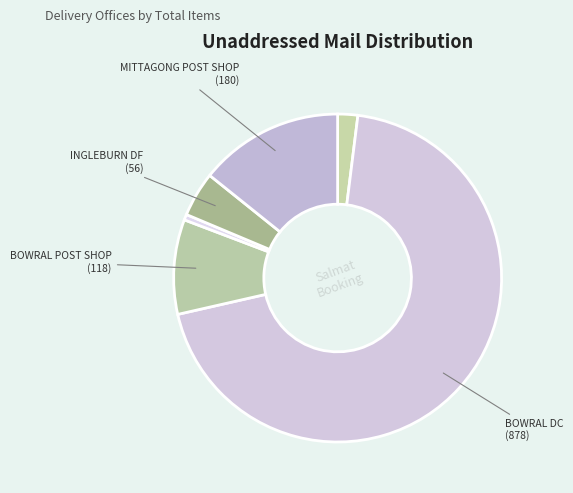

How many segments does this pie chart have?

6